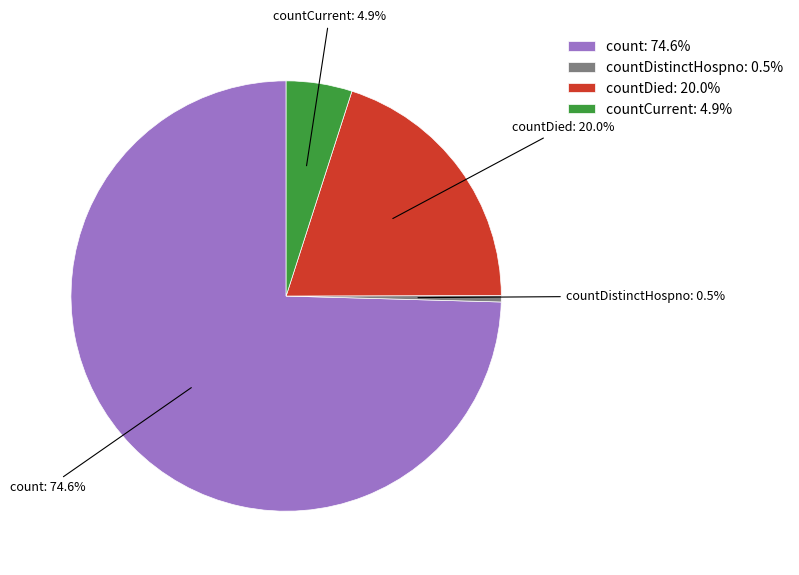

Does any single category account for the majority?

Yes